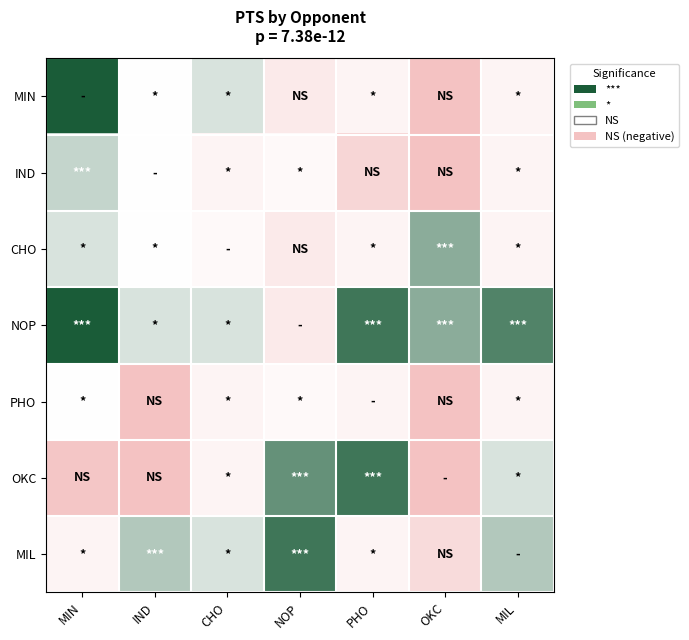

Which category has the highest value across all series?

MIN